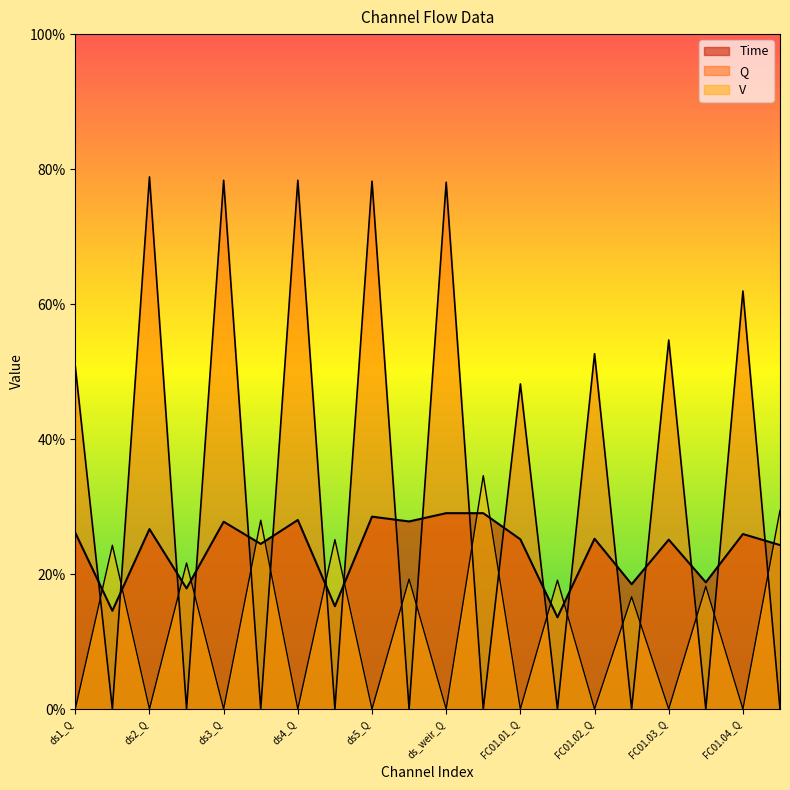

Reading left to right, transcribe all the data shown in this chart.

Time: ds1_Q=26.1	ds1_V=14.6	ds2_Q=26.7	ds2_V=17.9	ds3_Q=27.7	ds3_V=24.5	ds4_Q=28.0	ds4_V=15.2	ds5_Q=28.5	ds5_V=27.8	ds_weir_Q=29.0	ds_weir_V=29.0	FC01.01_Q=25.1	FC01.01_V=13.6	FC01.02_Q=25.2	FC01.02_V=18.5	FC01.03_Q=25.1	FC01.03_V=18.8	FC01.04_Q=25.9	FC01.04_V=24.3
Q: ds1_Q=50.7	ds1_V=0.0	ds2_Q=78.8	ds2_V=0.0	ds3_Q=78.3	ds3_V=0.0	ds4_Q=78.3	ds4_V=0.0	ds5_Q=78.2	ds5_V=0.0	ds_weir_Q=78.0	ds_weir_V=0.0	FC01.01_Q=48.2	FC01.01_V=0.0	FC01.02_Q=52.6	FC01.02_V=0.0	FC01.03_Q=54.7	FC01.03_V=0.0	FC01.04_Q=61.9	FC01.04_V=0.0
V: ds1_Q=0.0	ds1_V=24.3	ds2_Q=0.0	ds2_V=21.6	ds3_Q=0.0	ds3_V=28.0	ds4_Q=0.0	ds4_V=25.1	ds5_Q=0.0	ds5_V=19.2	ds_weir_Q=0.0	ds_weir_V=34.6	FC01.01_Q=0.0	FC01.01_V=19.1	FC01.02_Q=0.0	FC01.02_V=16.6	FC01.03_Q=0.0	FC01.03_V=18.2	FC01.04_Q=0.0	FC01.04_V=29.4